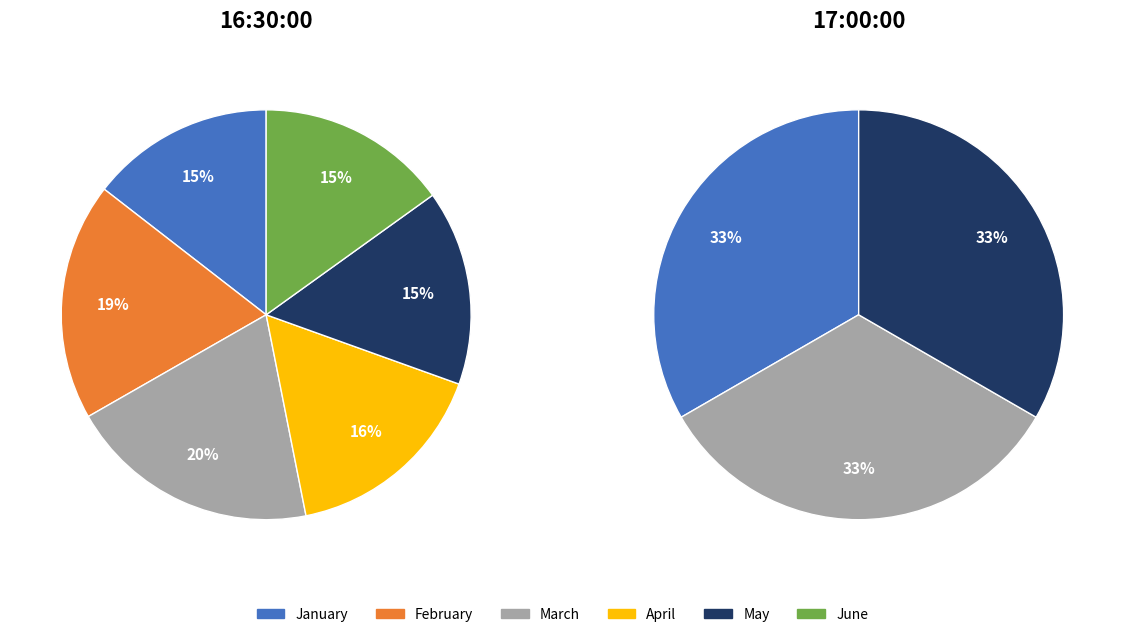

What percentage is the June slice, to the nearest percent?

15%